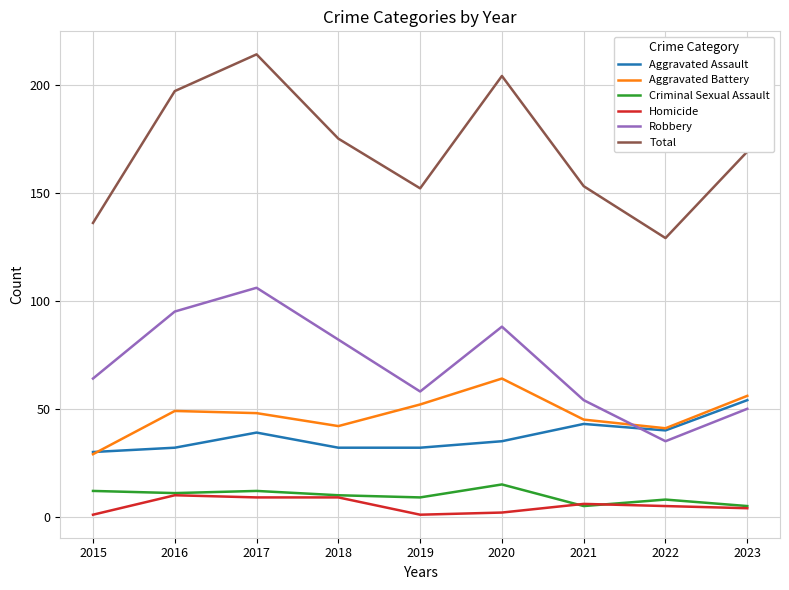

True or false: Aggravated Battery and Total cross at least once.

False